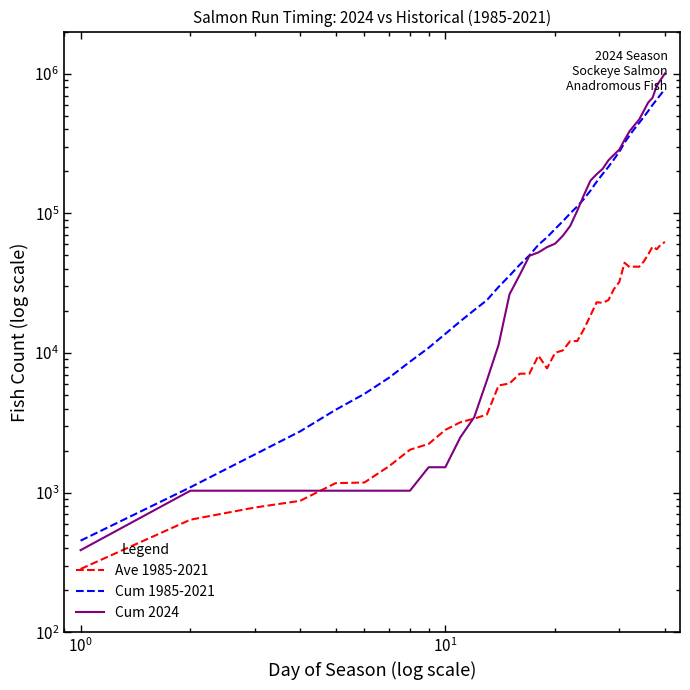

At how many categories does at least one series exceed 147059?

16